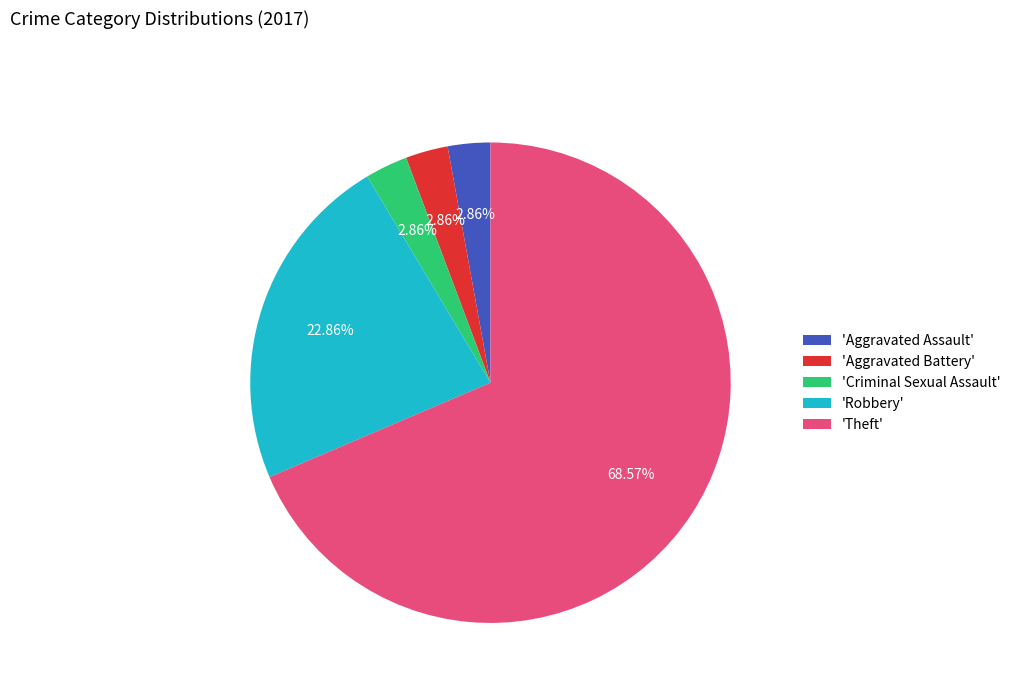

Is 'Criminal Sexual Assault' the majority of the pie?

No